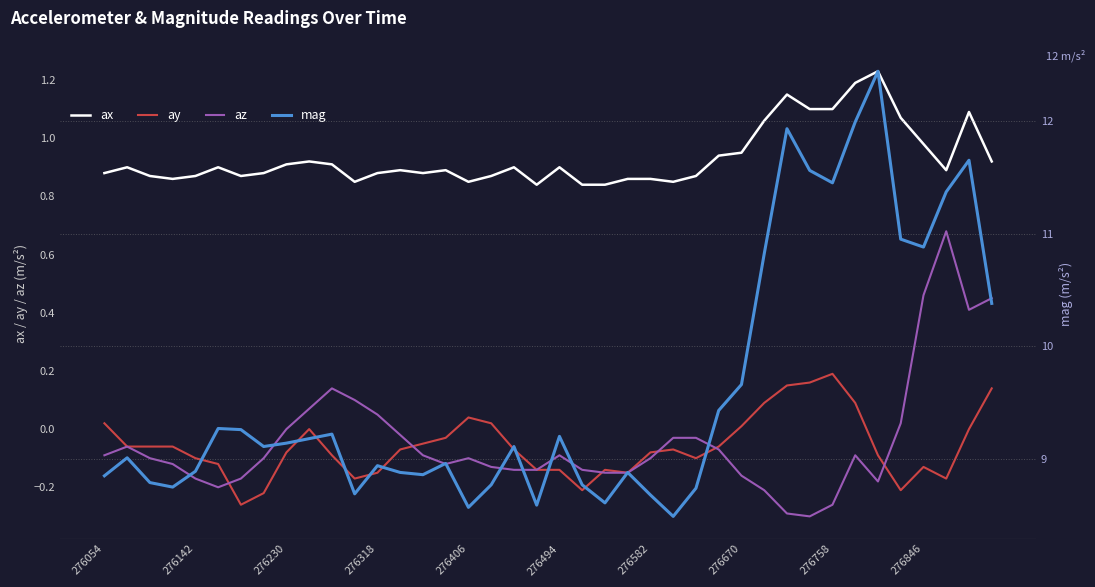

True or false: ay has a value of -0.0 at 276846.

False